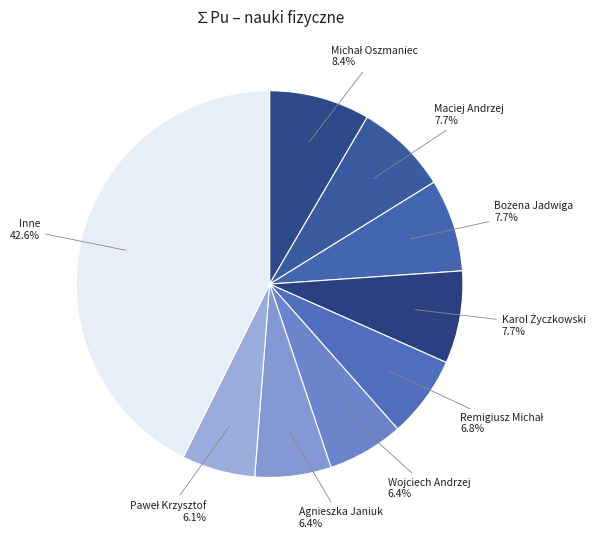

Which slice is the largest?

Inne